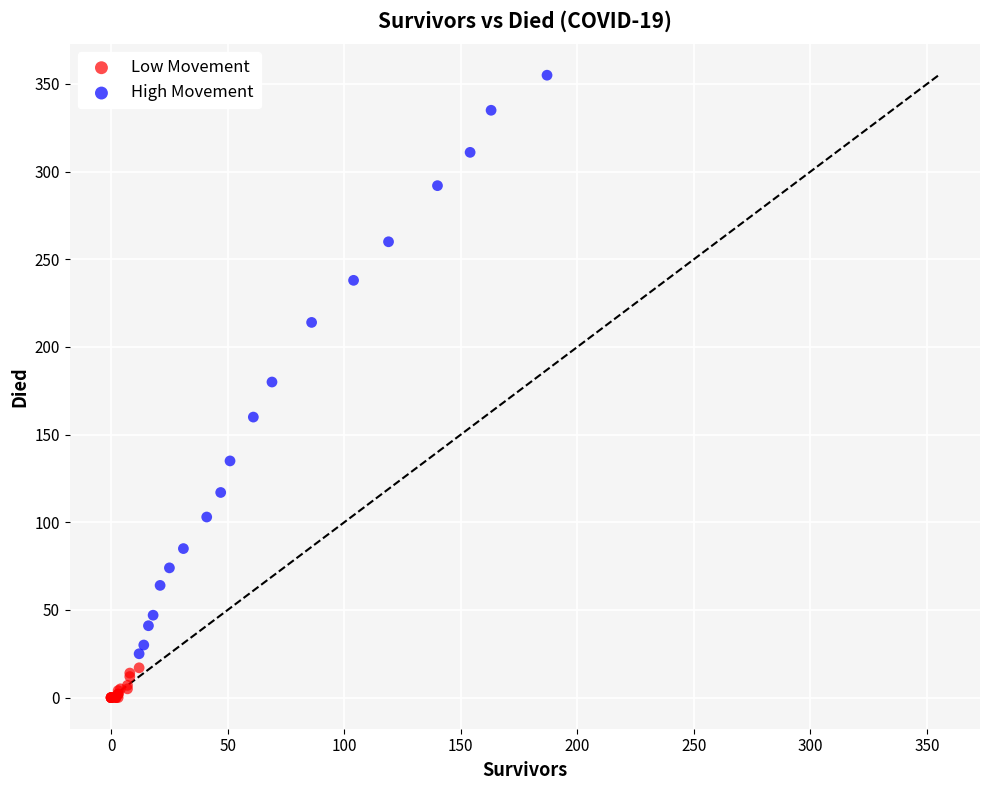

Which series has the largest Y range (max minus min)?

High Movement